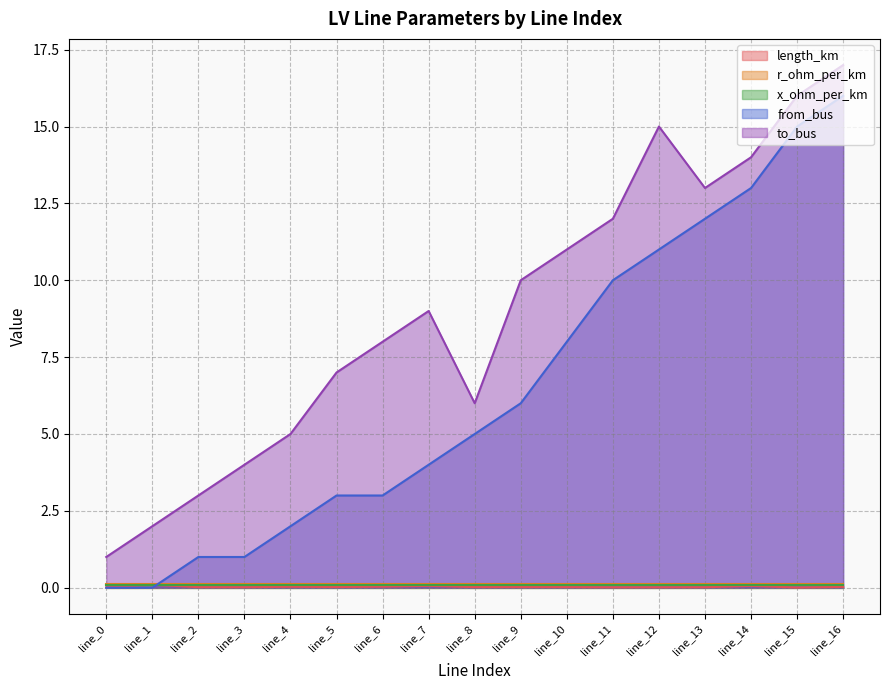

What is the value of the length_km point at the 8th from the left?

0.1